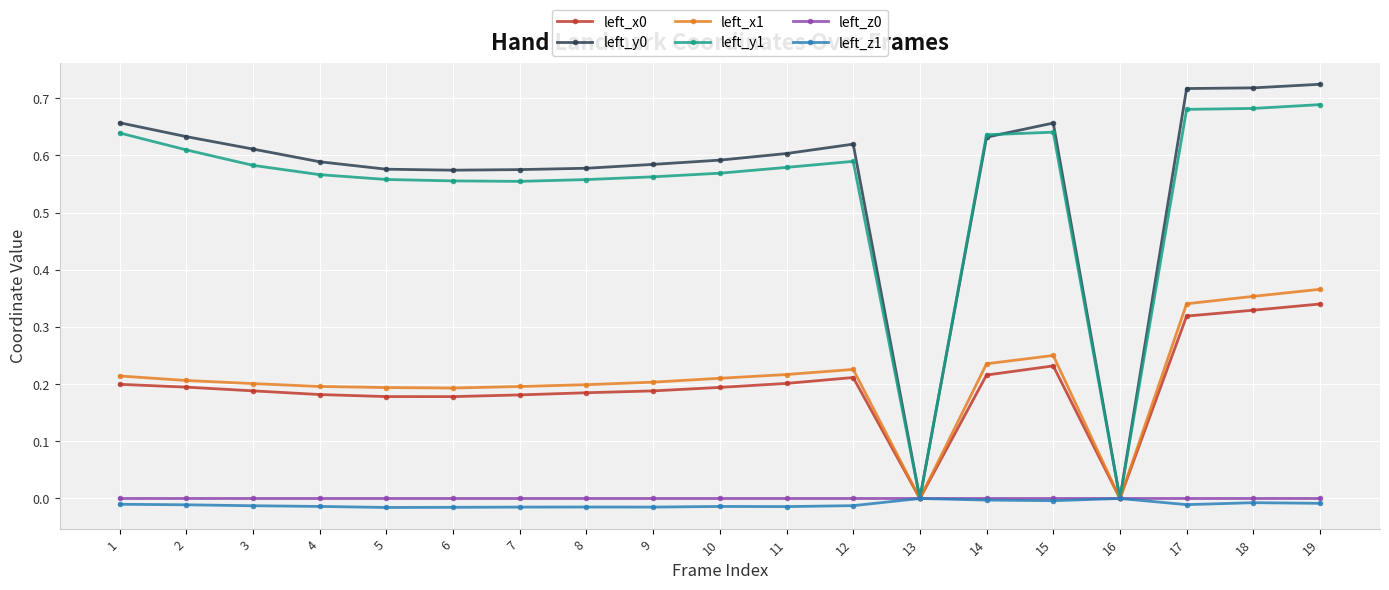

Is the value of left_x0 at 12 greater than the value of left_y1 at 3?

No